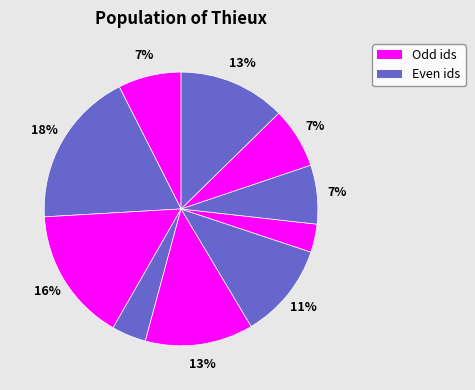

Rank the categories by value from lowest to highest.

7, 4, 8, 9, 1, 6, 10, 5, 3, 2